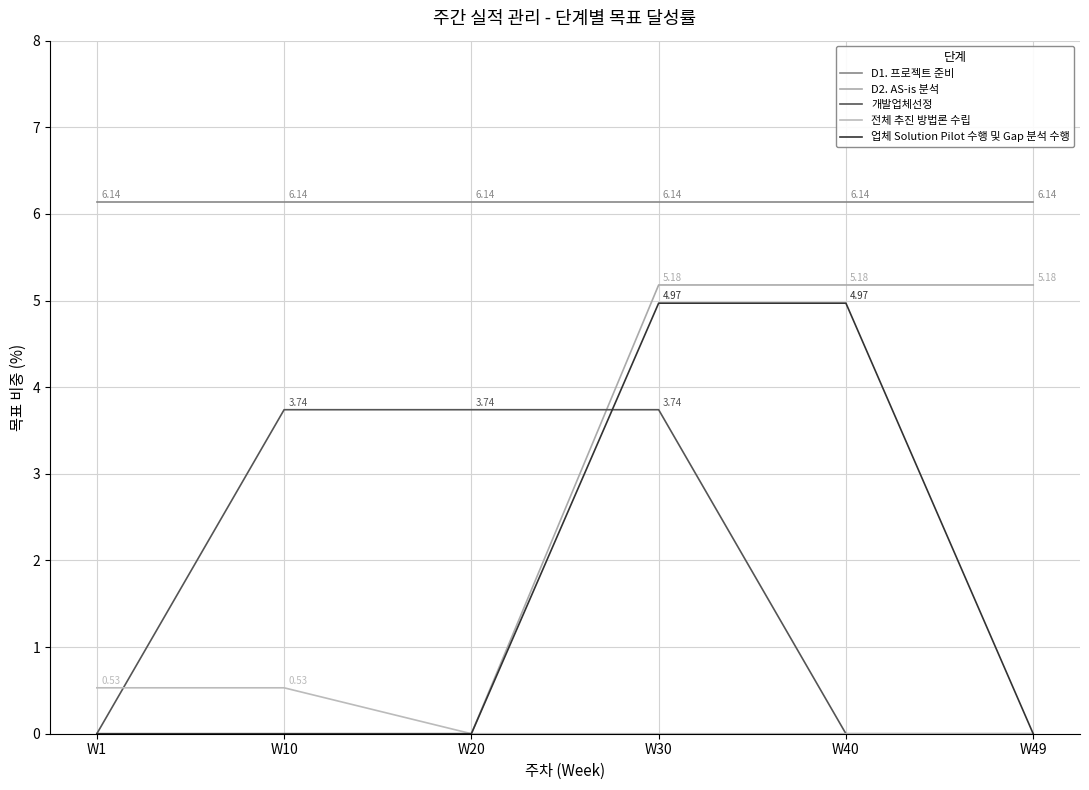

At W40, list the series in order from largest to smallest.

D1. 프로젝트 준비, D2. AS-is 분석, 업체 Solution Pilot 수행 및 Gap 분석 수행, 개발업체선정, 전체 추진 방법론 수립